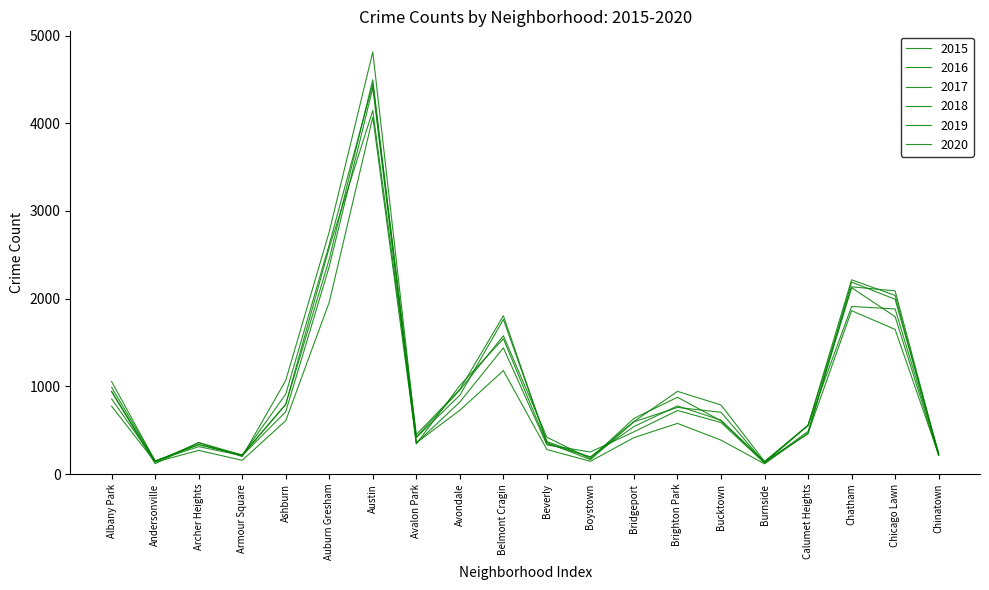

Between Ashburn and Brighton Park, which series saw the biggest shift?

2017